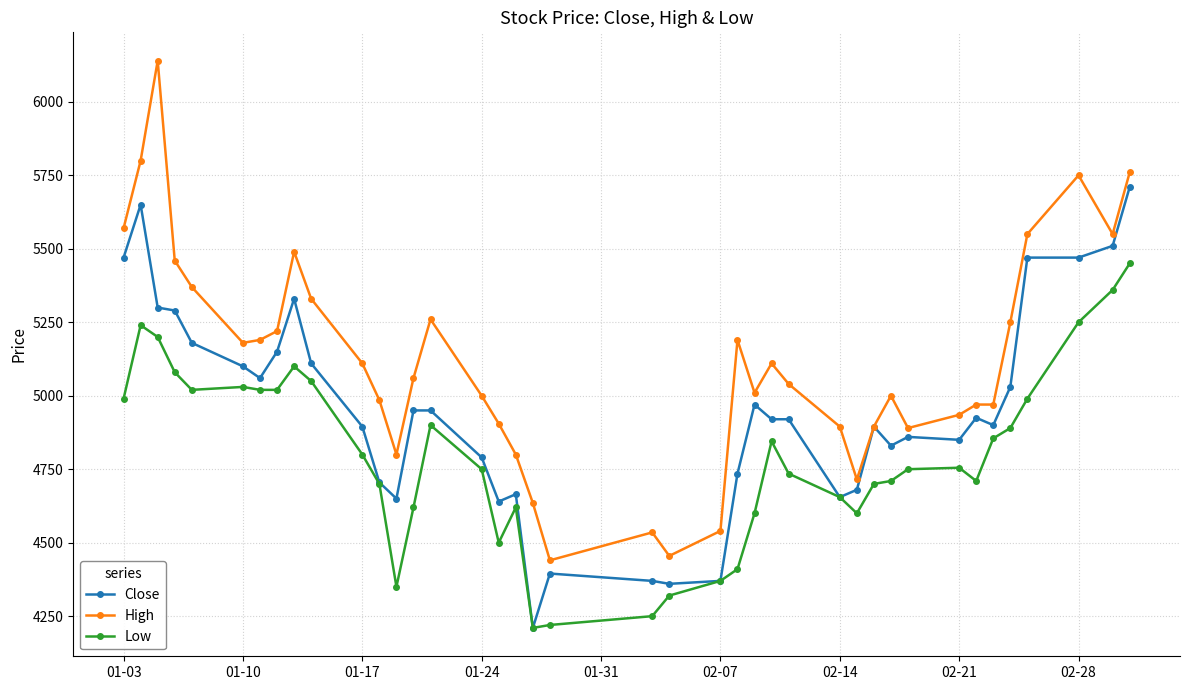

In Low, how many points are higher than both neighbors (excluding endpoints)?

7